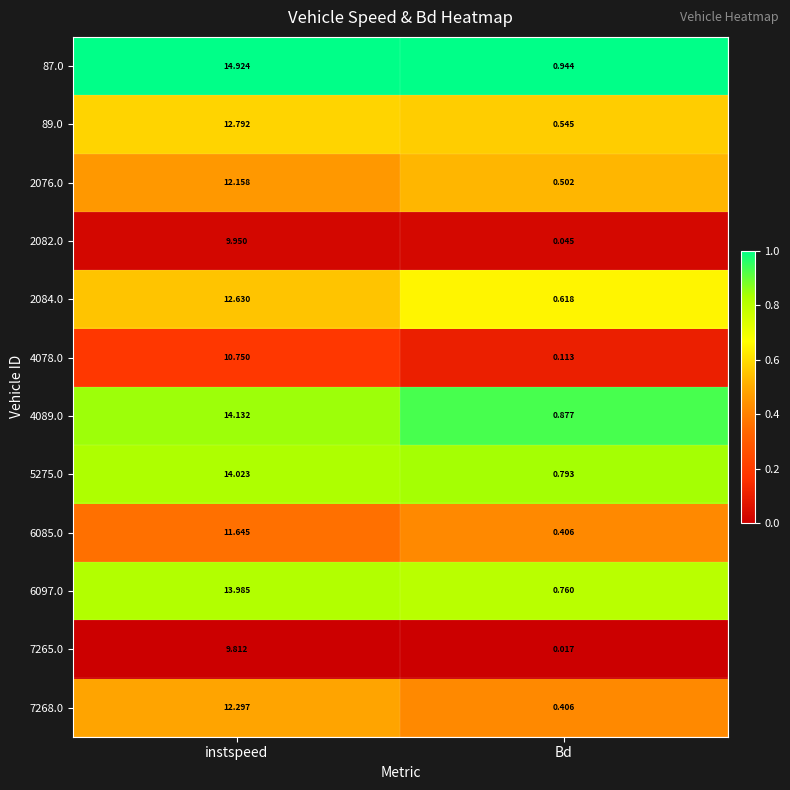

Where does the 2084.0 series first go above 12?

instspeed